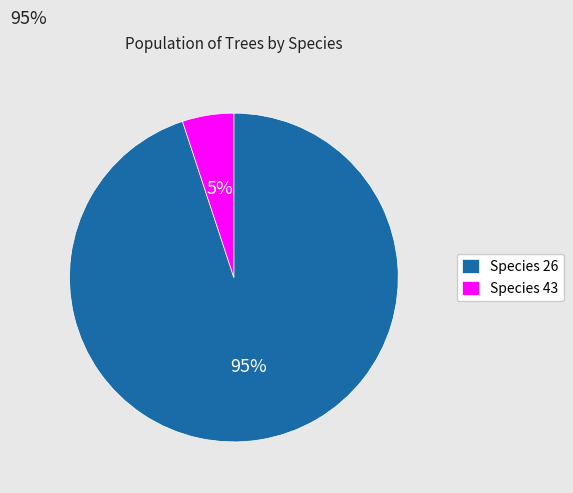

What percentage is the Species 43 slice, to the nearest percent?

5%